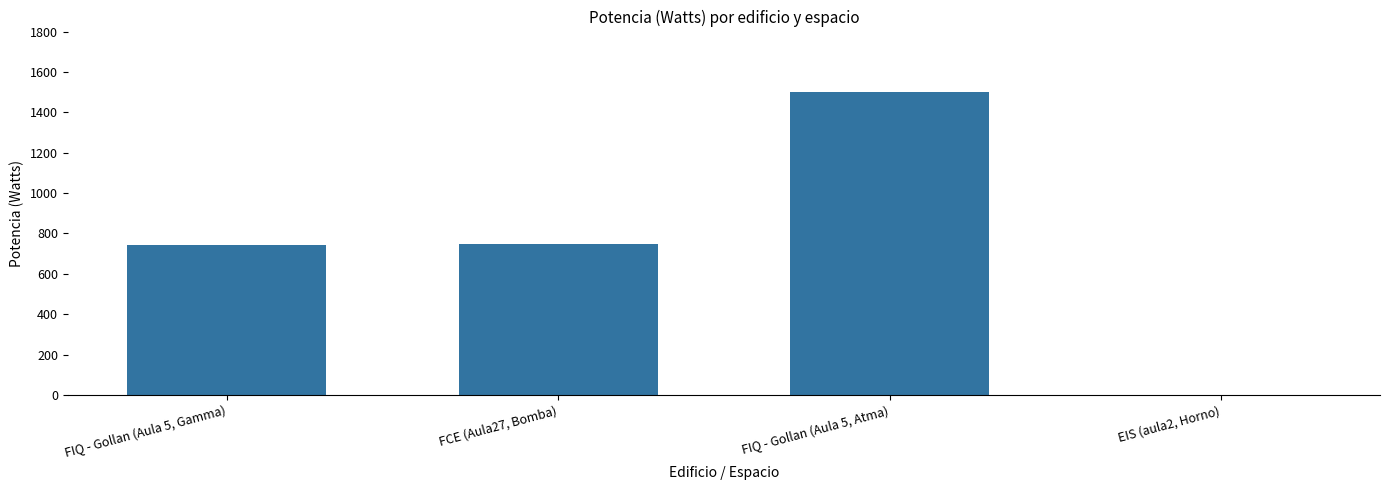

The chart shows a value of 0 at EIS (aula2, Horno). True or false?

True